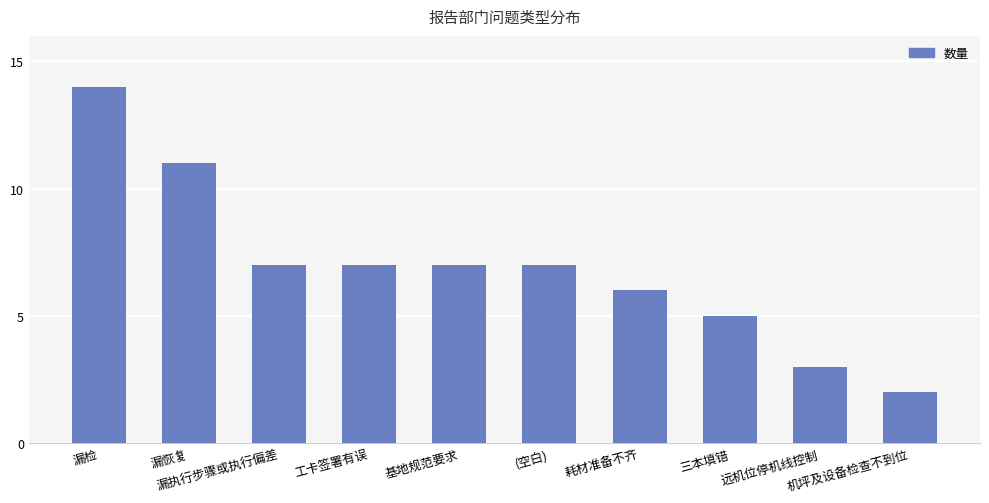

Reading left to right, list all the values displayed in this chart.

漏检=14	漏恢复=11	漏执行步骤或执行偏差=7	工卡签署有误=7	基地规范要求=7	(空白)=7	耗材准备不齐=6	三本填错=5	远机位停机线控制=3	机坪及设备检查不到位=2